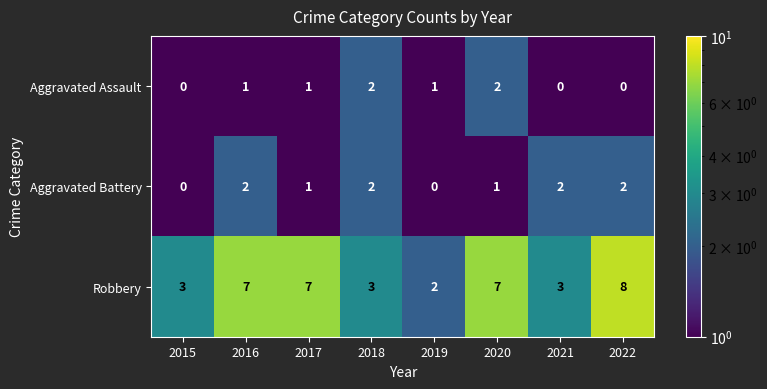

Is it true that Robbery equals 3 at 2018?

True